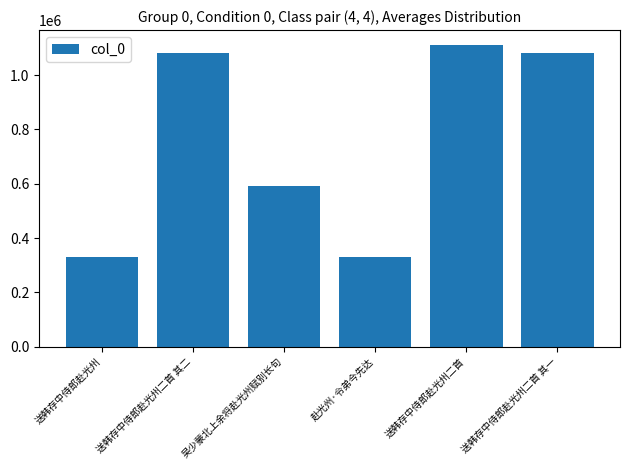

At which label is the value closest to 719352?

吴少蒙北上余将赴光州赋别长句